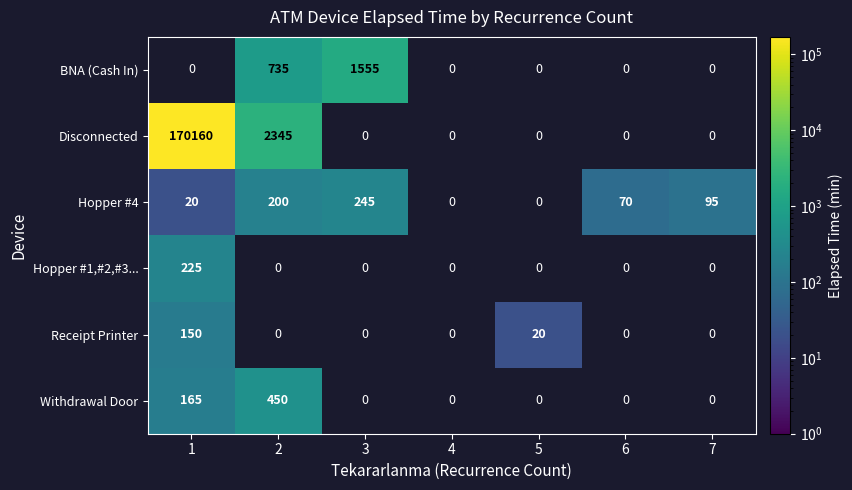

The value of Withdrawal Door at 1 is 165. True or false?

True